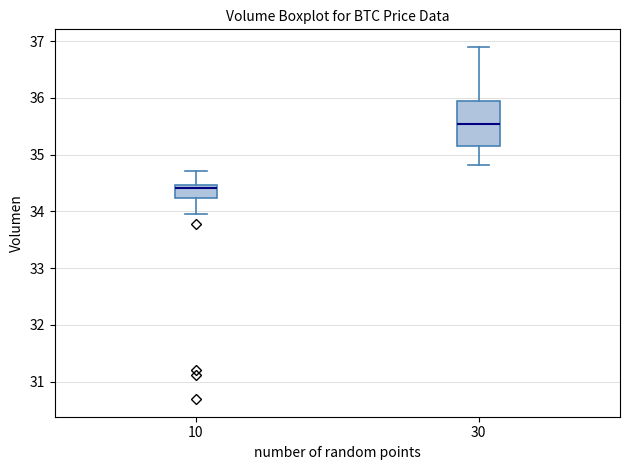

Which box has the lowest median line?

10